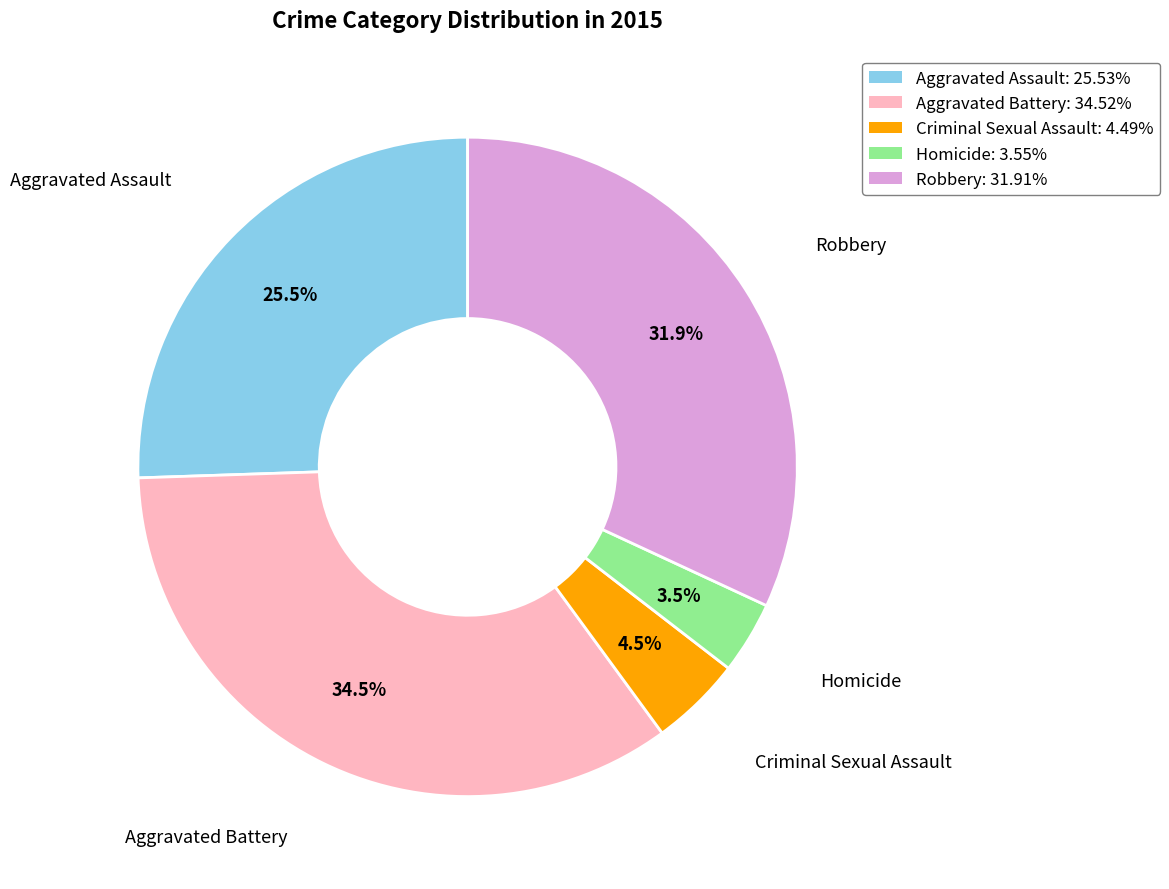

What is the smallest slice in the pie chart?

Homicide